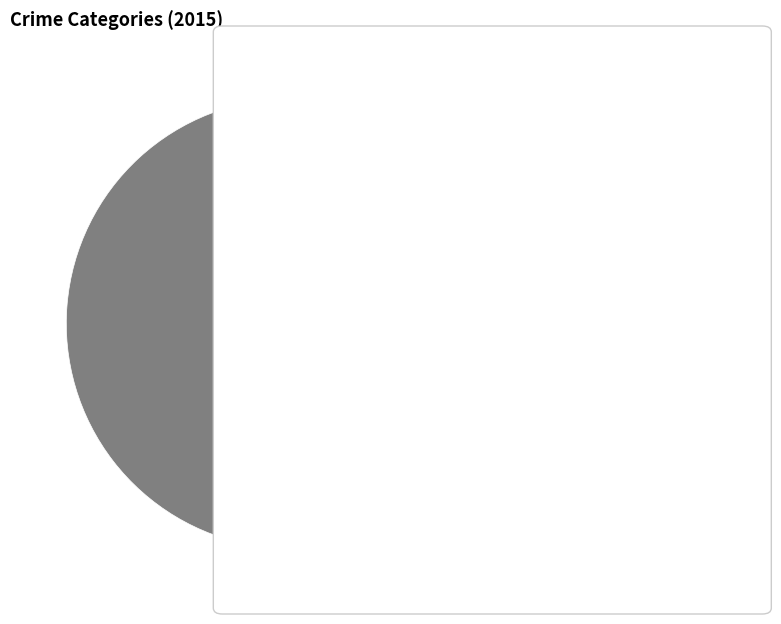

How many segments does this pie chart have?

9